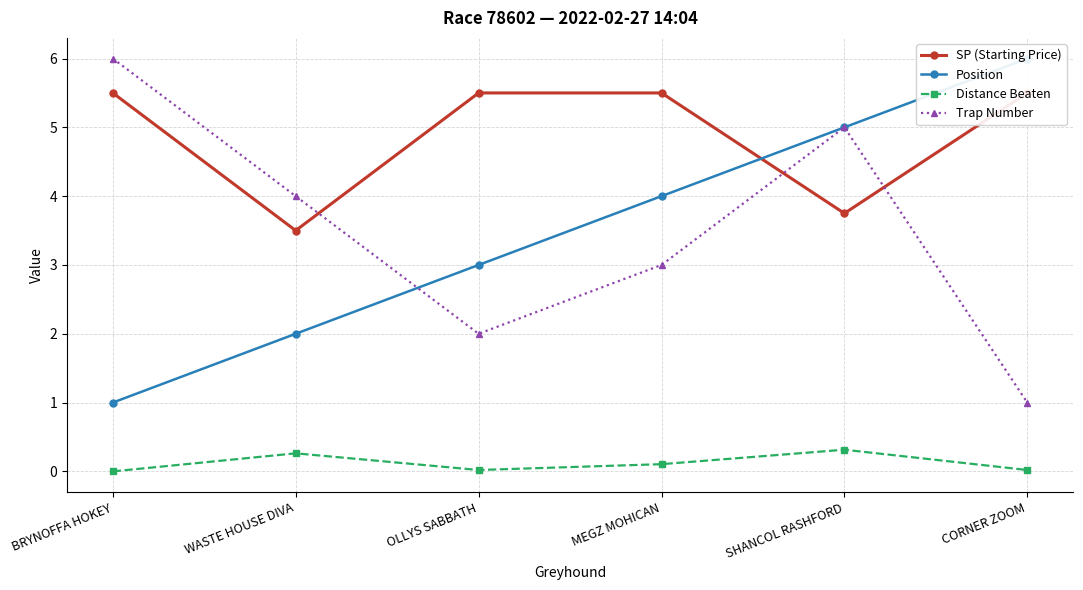

Is it true that Distance Beaten equals 0.2 at BRYNOFFA HOKEY?

False